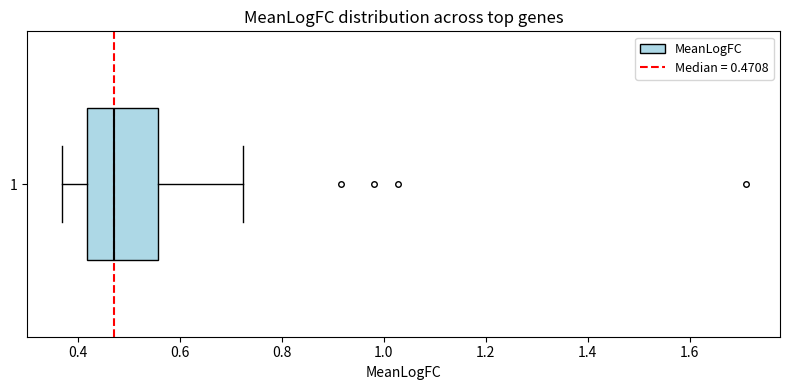

Where is the left edge of the box at y = 1 on the x-axis? The values are not printed on the chart, so give them approximately, as read against the axis.

0.42